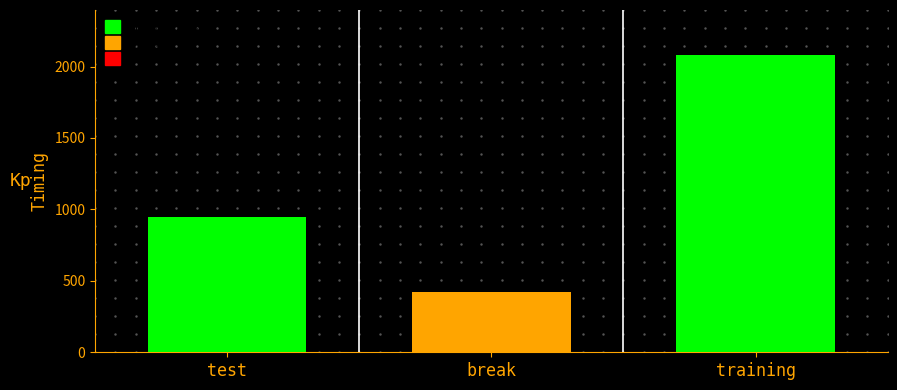

Approximately how many times larger is the value at training compared to break?

5.0